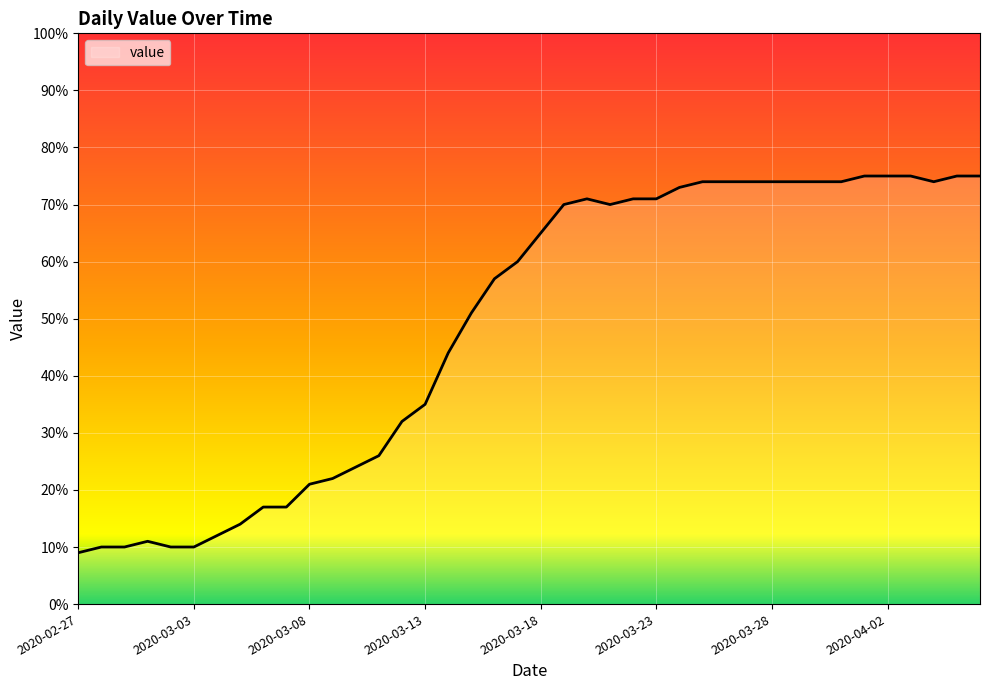

What is the maximum value shown in the chart?

75